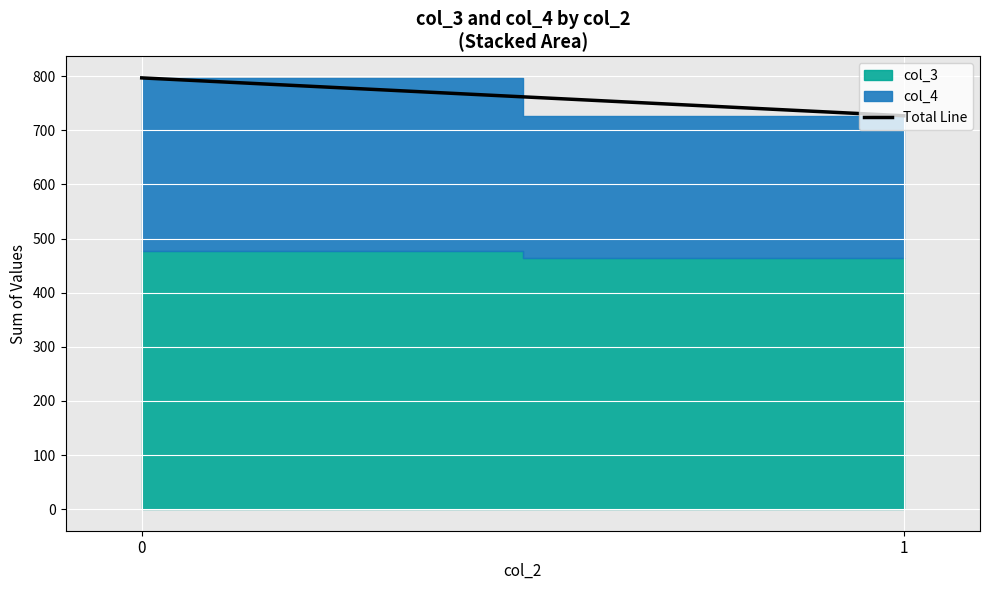

Approximately how many times larger is the value at 1 compared to 0?

0.9